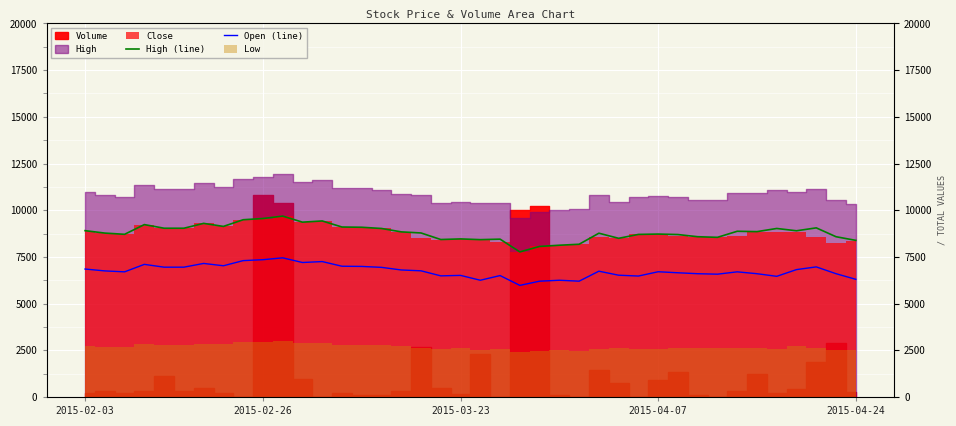

True or false: High (line) and Open (line) cross at least once.

False